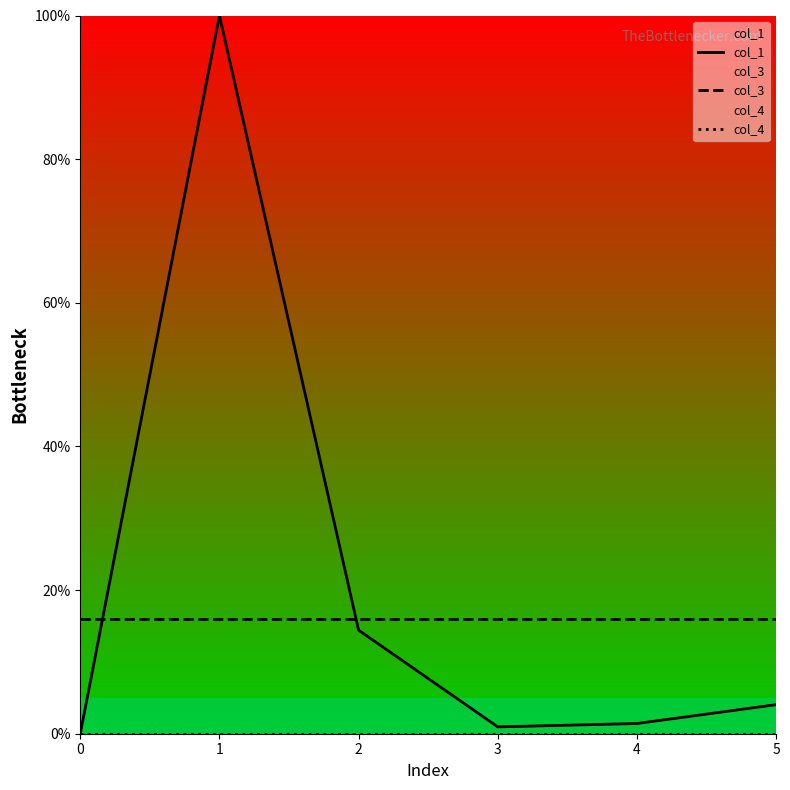

In col_1, how many points are higher than both neighbors (excluding endpoints)?

1